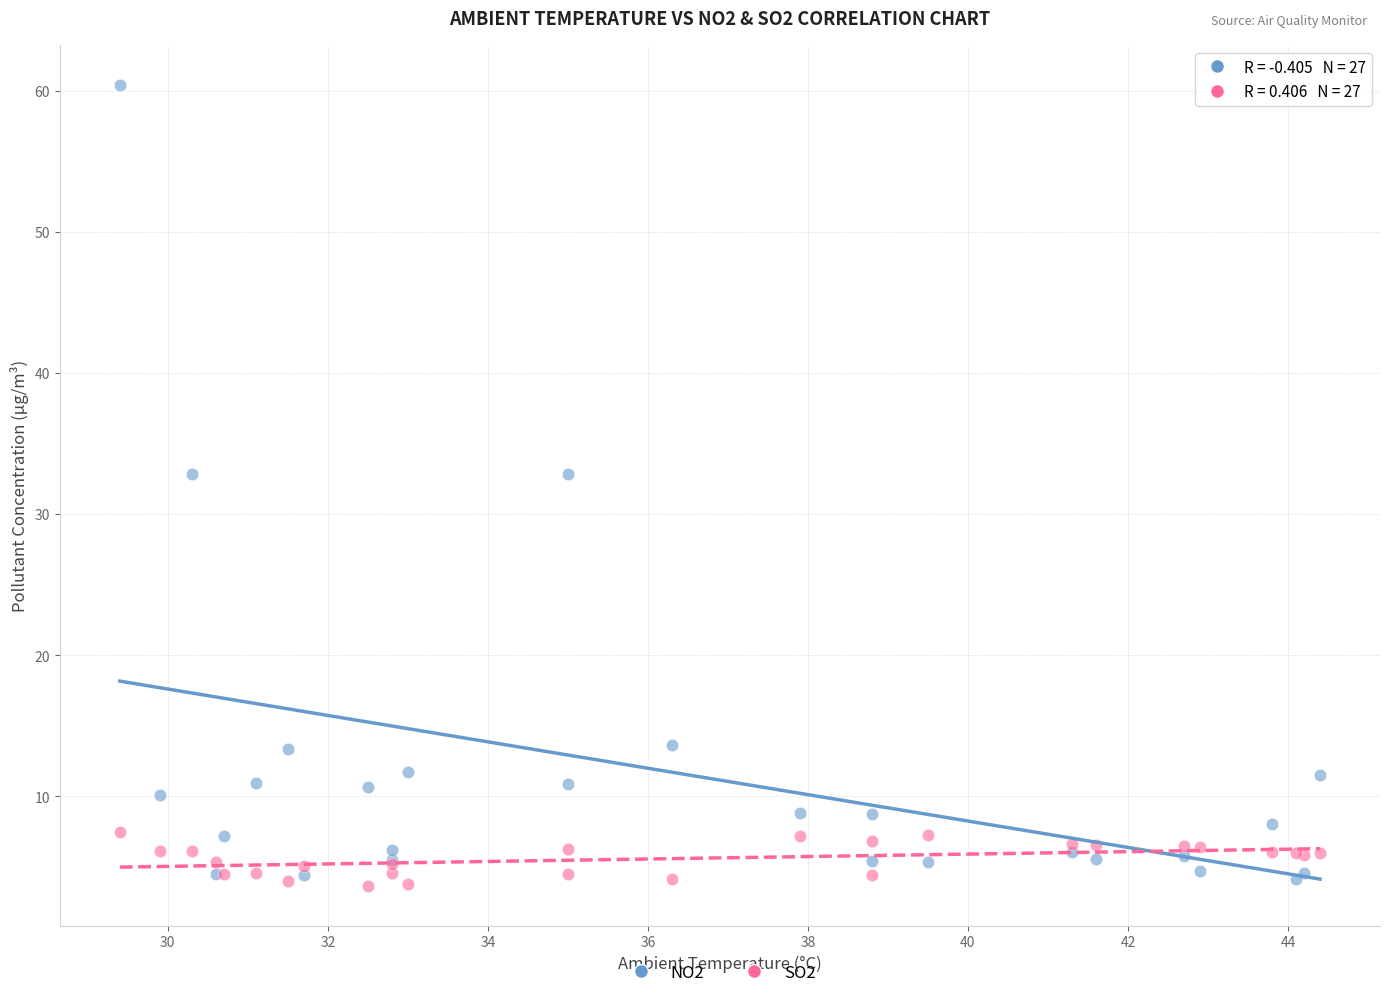

What is the X range (max minus min) for the scatter plot?

15.0